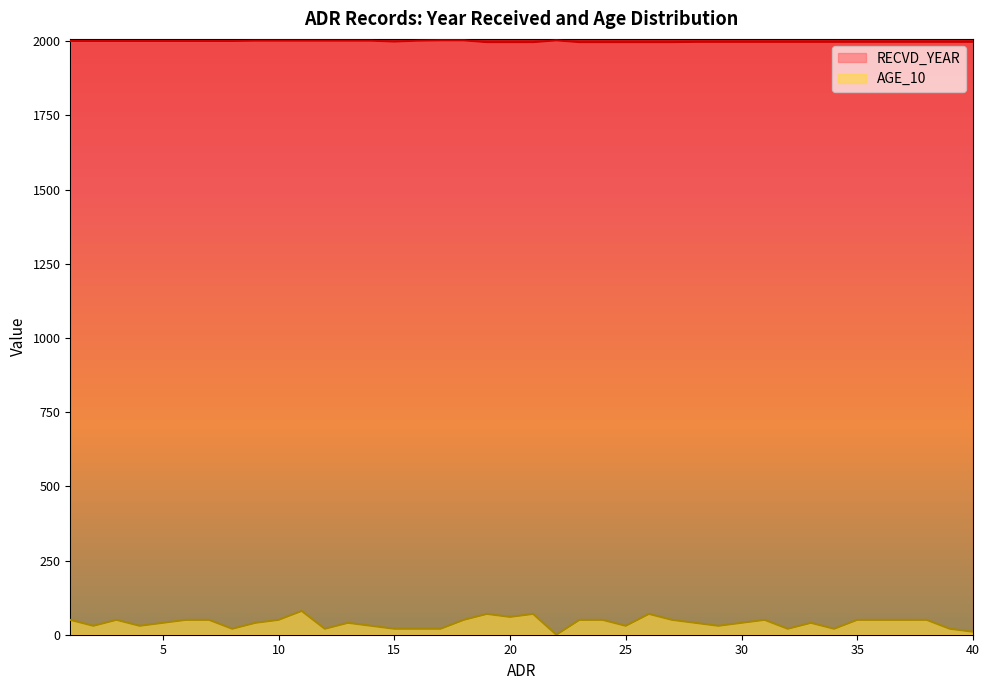

The value of AGE_10 at 23 is 83. True or false?

False